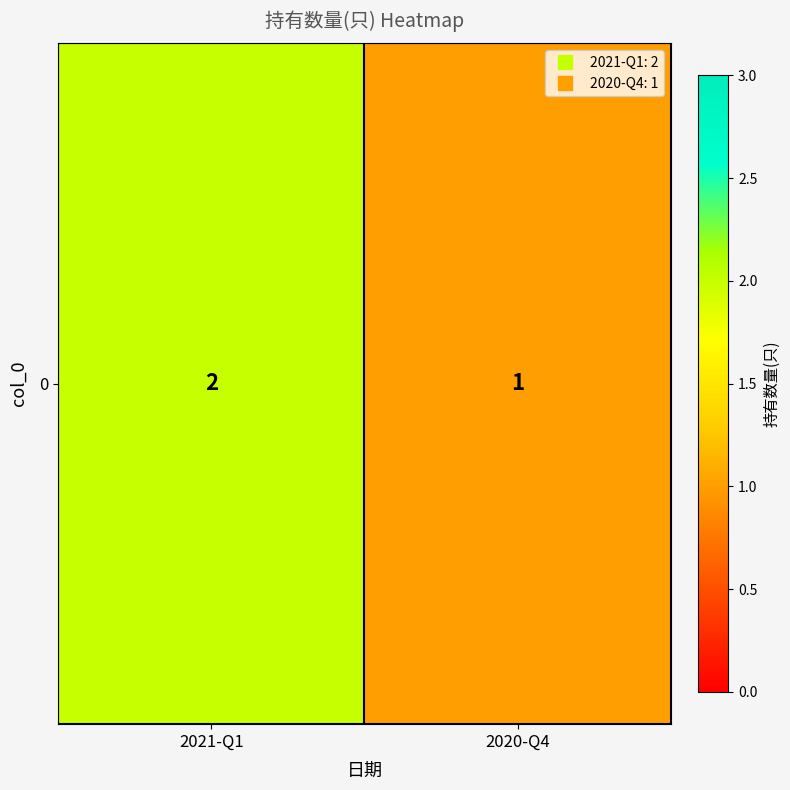

Rank the categories by value from lowest to highest.

2020-Q4, 2021-Q1